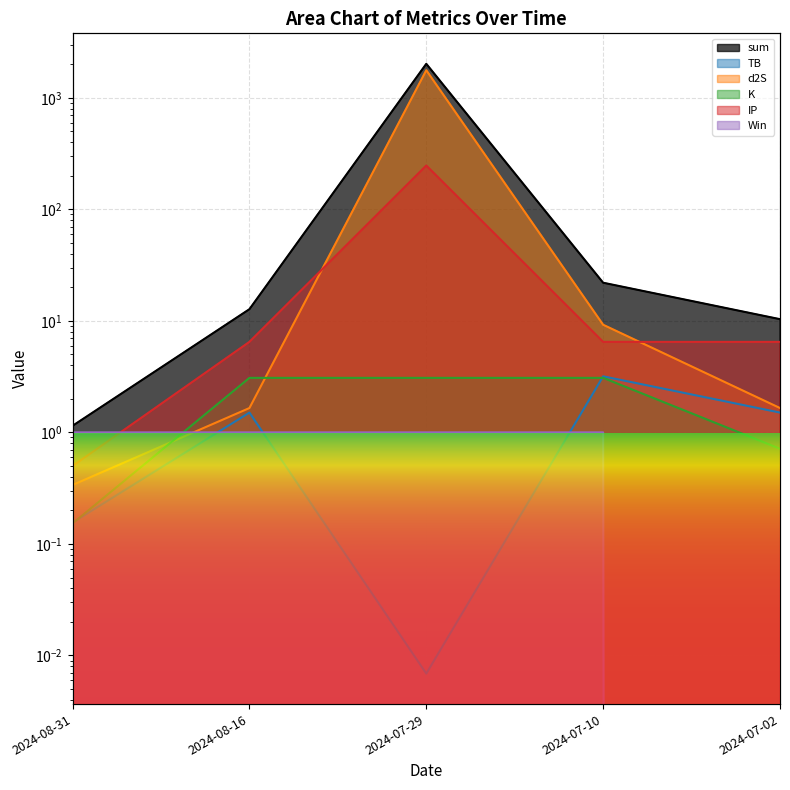

Reading left to right, transcribe all the data shown in this chart.

sum: 1.1	12.7	2016.4	22.0	10.4
TB: 0.2	1.5	0.0	3.2	1.5
d2S: 0.3	1.7	1766.3	9.2	1.7
K: 0.2	3.1	3.1	3.1	0.7
IP: 0.5	6.5	247.0	6.5	6.5
Win: 1.0	1.0	1.0	1.0	0.0